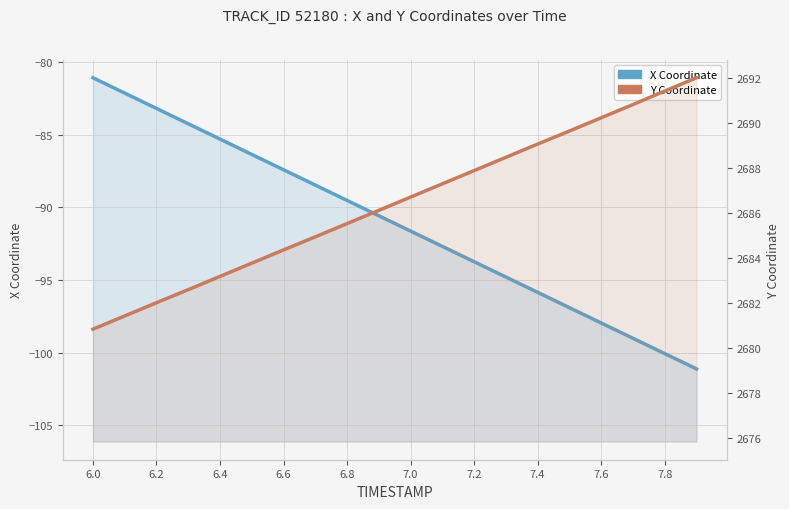

At 7.8, list the series in order from largest to smallest.

Y, X